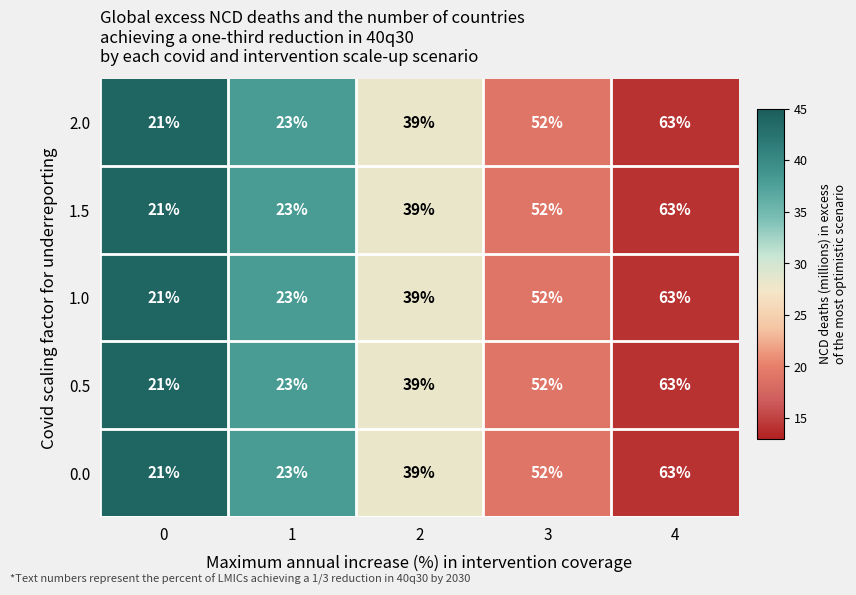

Reading left to right, extract all data points from this chart.

2.0: 0=21	1=23	2=39	3=52	4=63
1.5: 0=21	1=23	2=39	3=52	4=63
1.0: 0=21	1=23	2=39	3=52	4=63
0.5: 0=21	1=23	2=39	3=52	4=63
0.0: 0=21	1=23	2=39	3=52	4=63